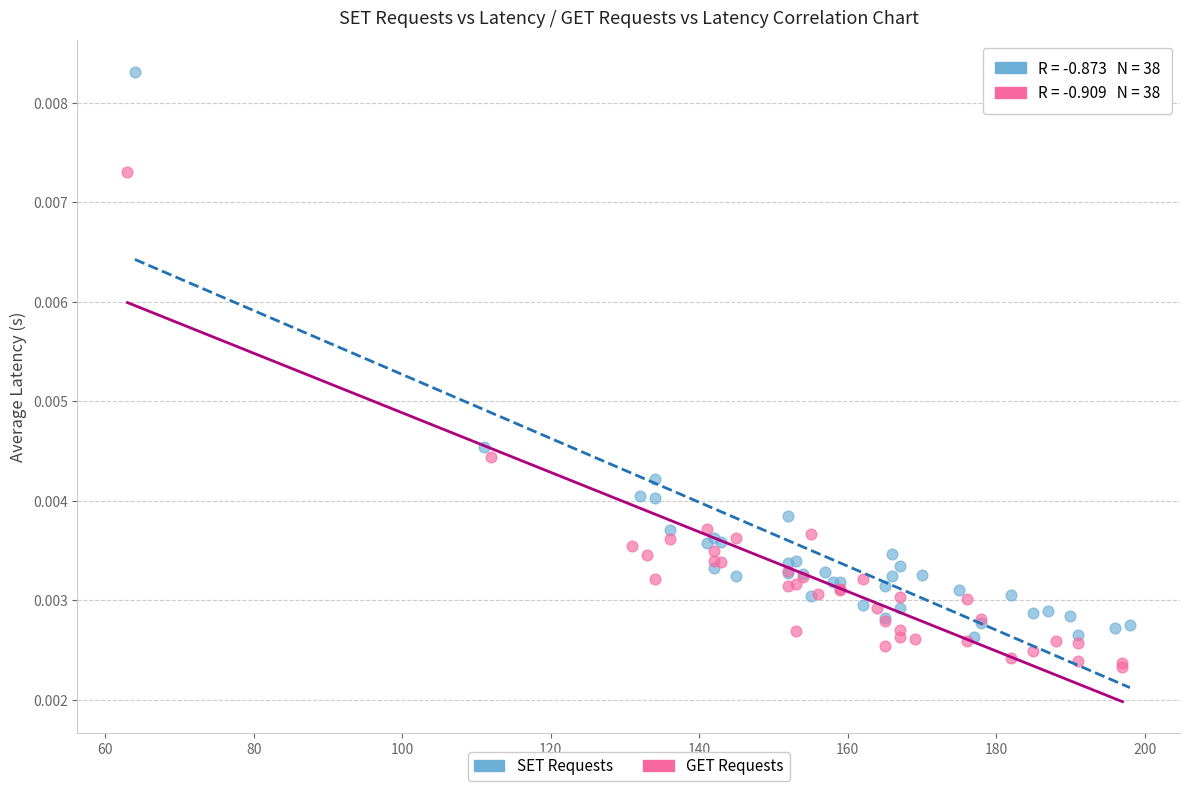

Which series has the widest spread of Y values?

SET Requests